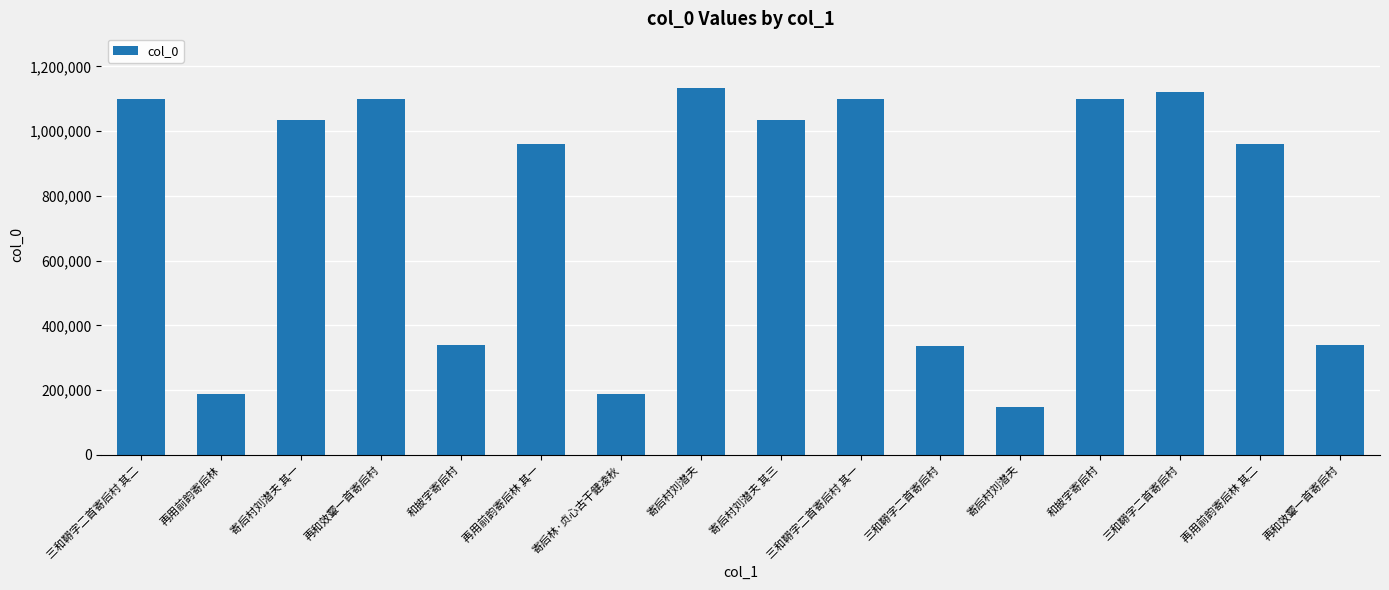

Count the number of categories in the chart.

16